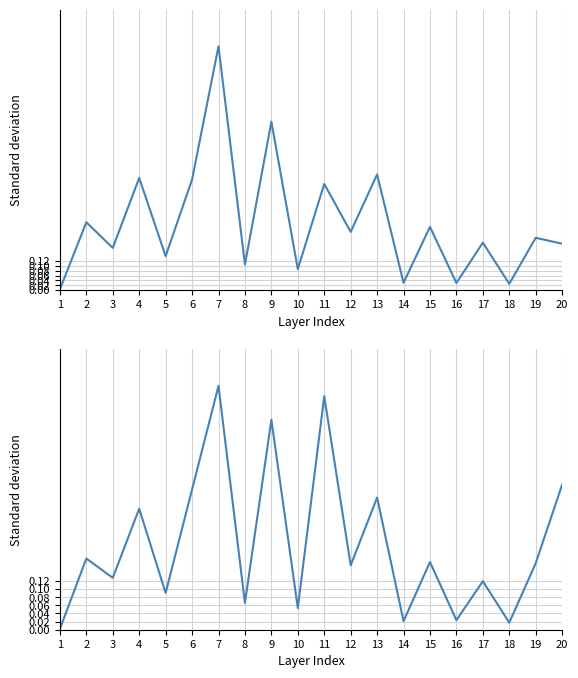

At which category does AP reach its first local peak?

2